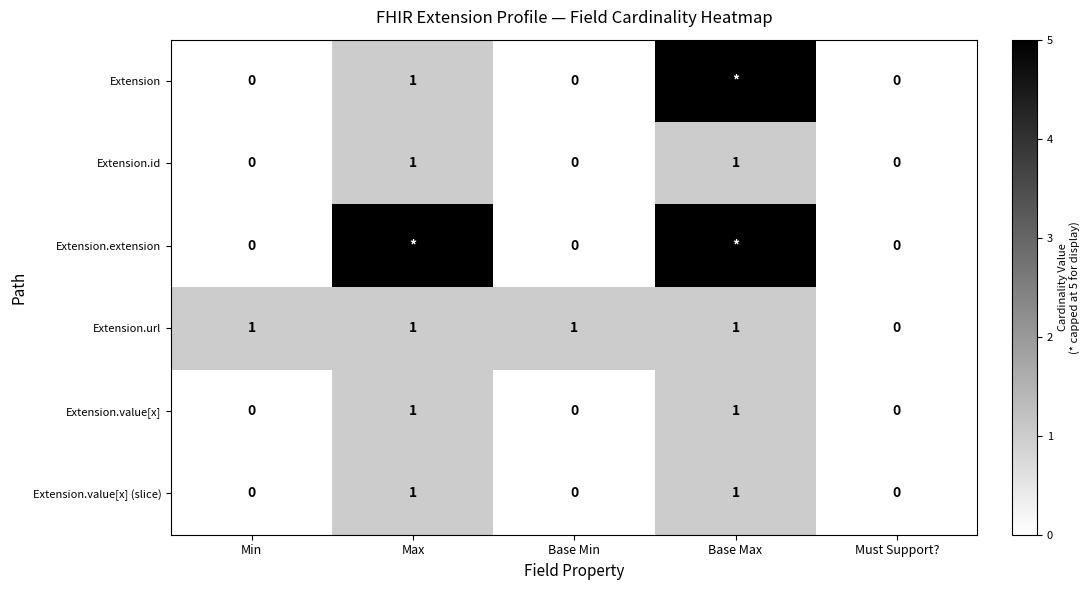

What is the difference between the maximum and second lowest values in the Extension.value[x] (slice) series?

1